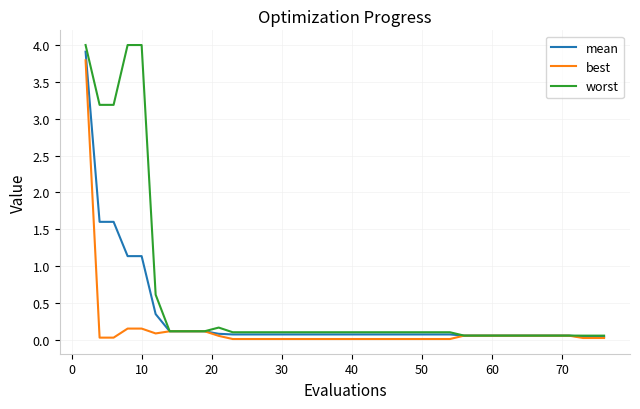

Which series has the largest total across all categories?

worst